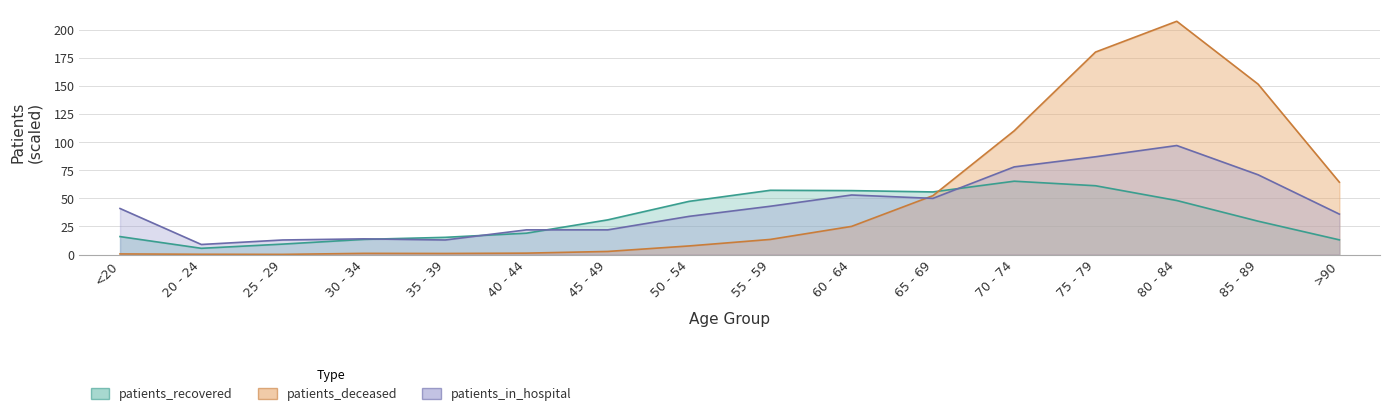

How many values in the patients_deceased series are below 13?

8